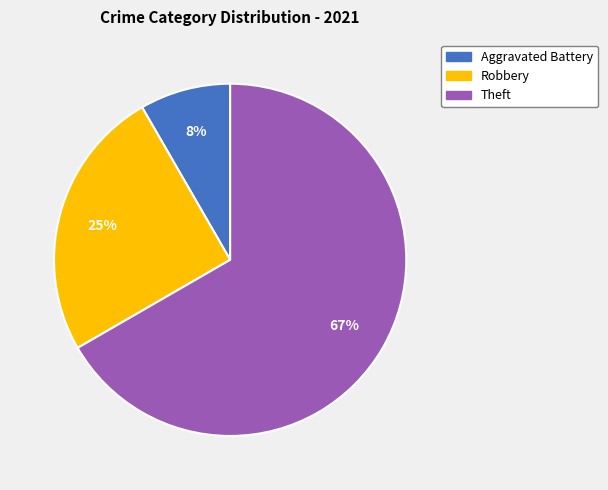

Is it true that Robbery is 25% of the pie?

True